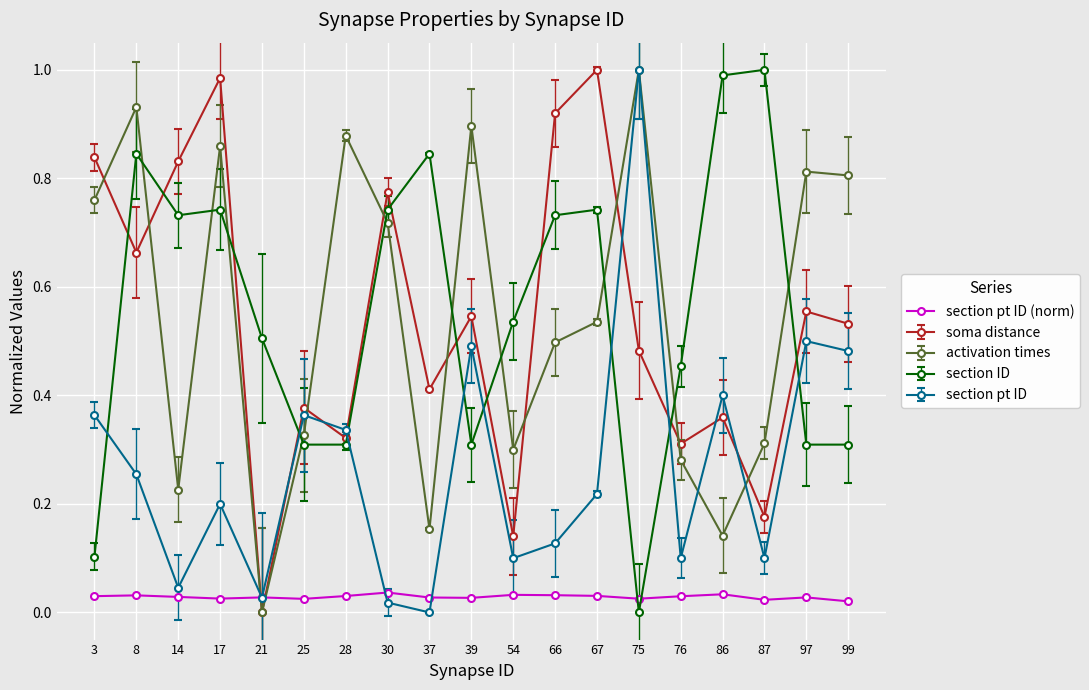

True or false: soma distance has a value of 0.5 at 75.

True